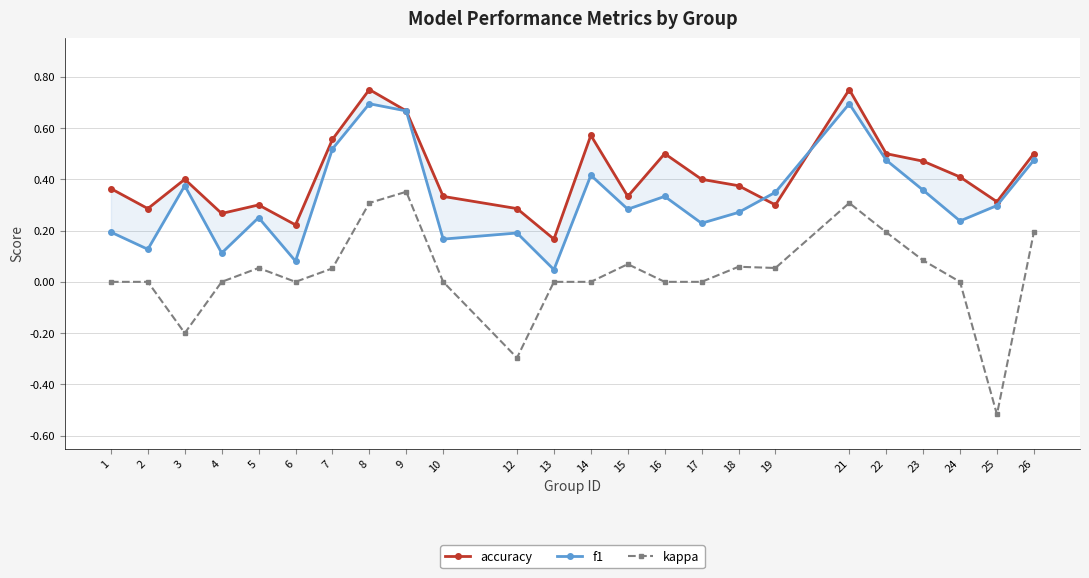

Is the value of kappa at 12 greater than the value of f1 at 15?

No